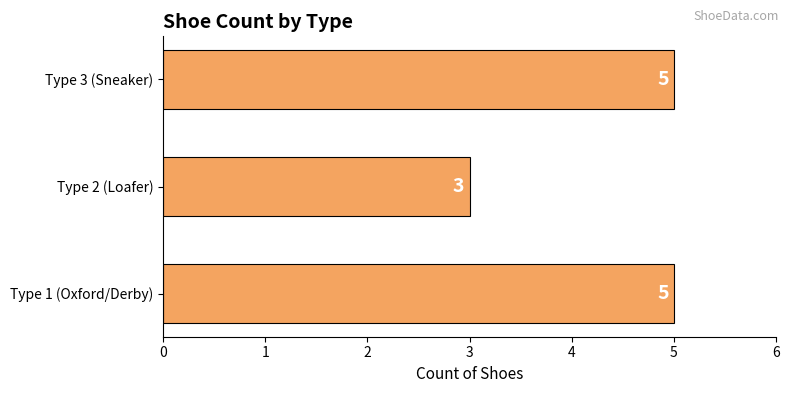

How many data points are less than 5?

1